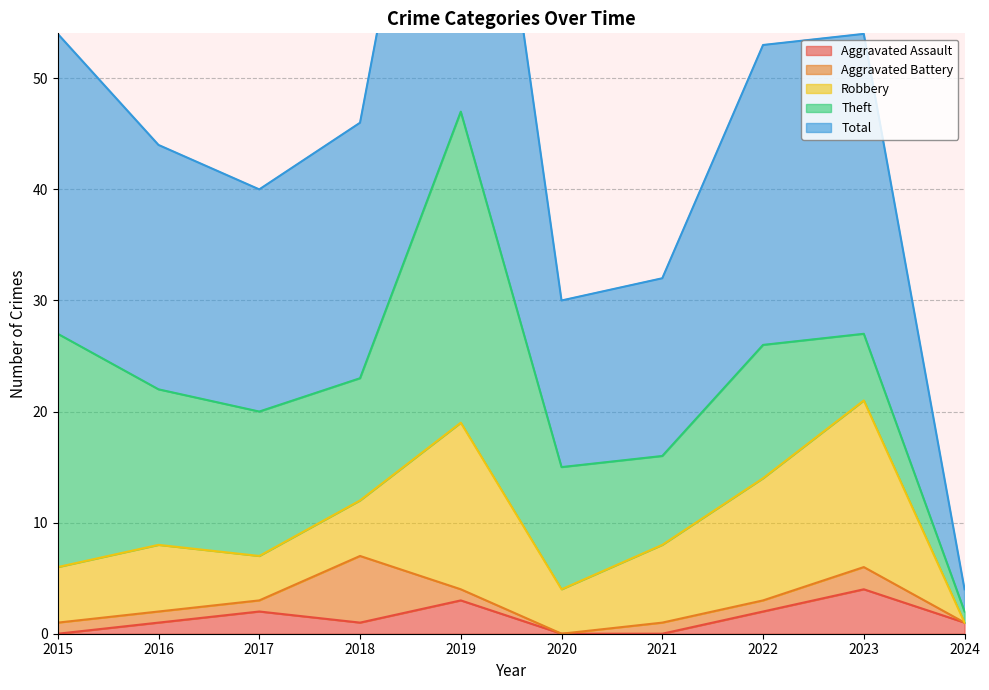

How many values in the Aggravated Battery series exceed 1?

2